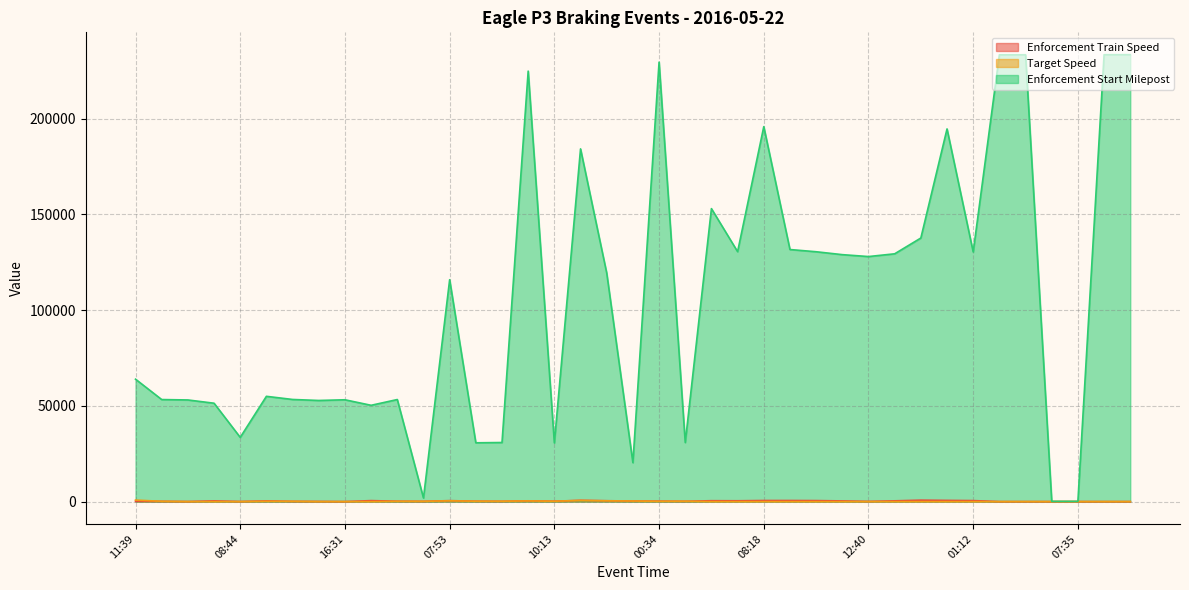

How many lines are shown in the chart?

3